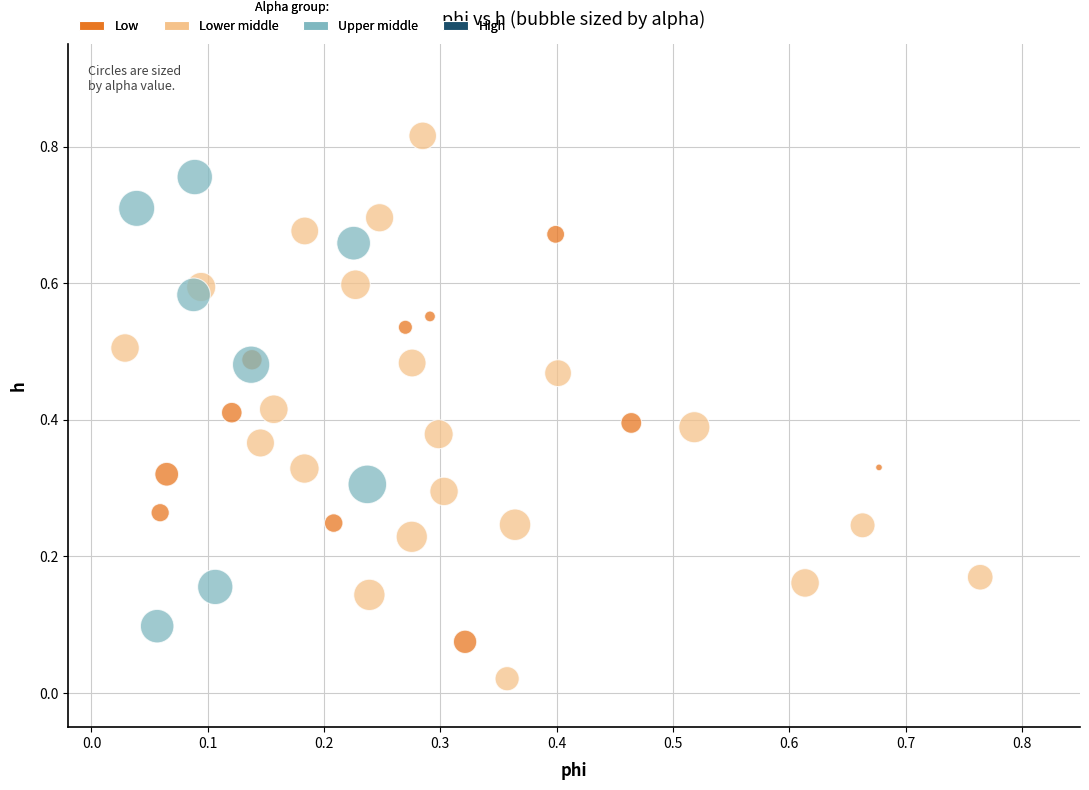

Which series has the largest Y range (max minus min)?

Lower middle